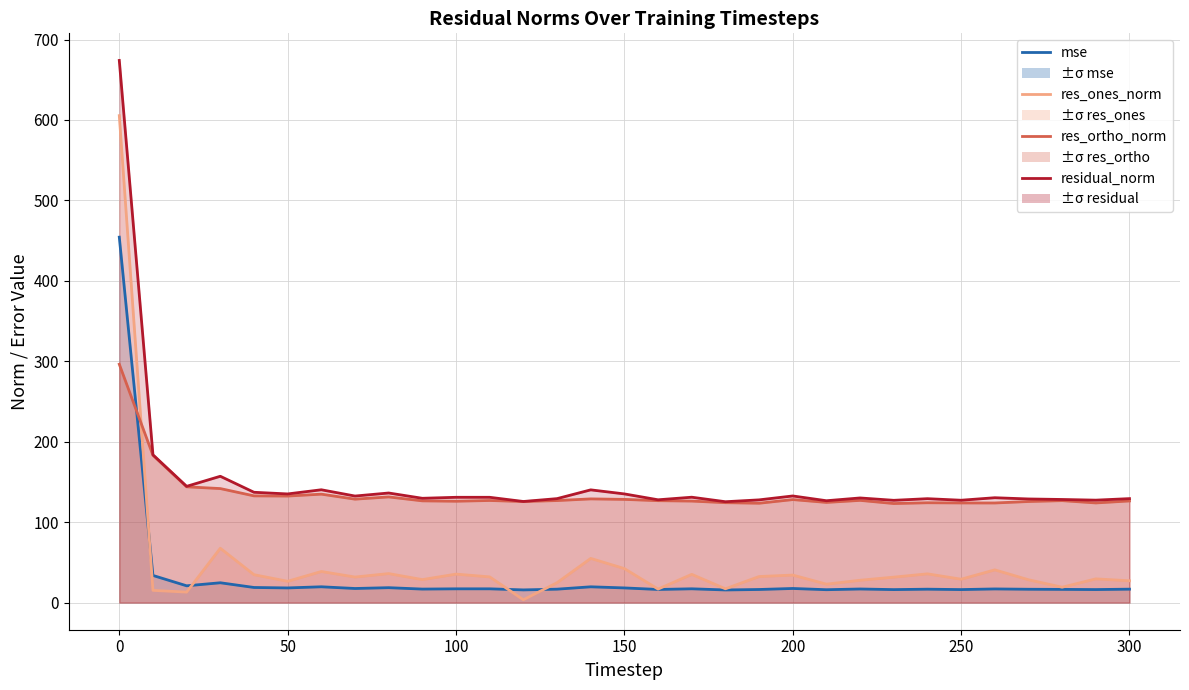

At how many categories does at least one series exceed 459?

1